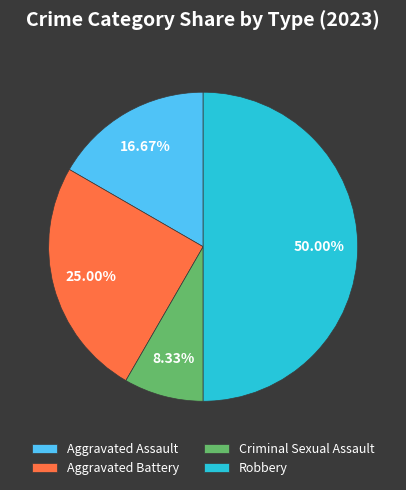

What percentage is NOT represented by Aggravated Battery?

75.0%